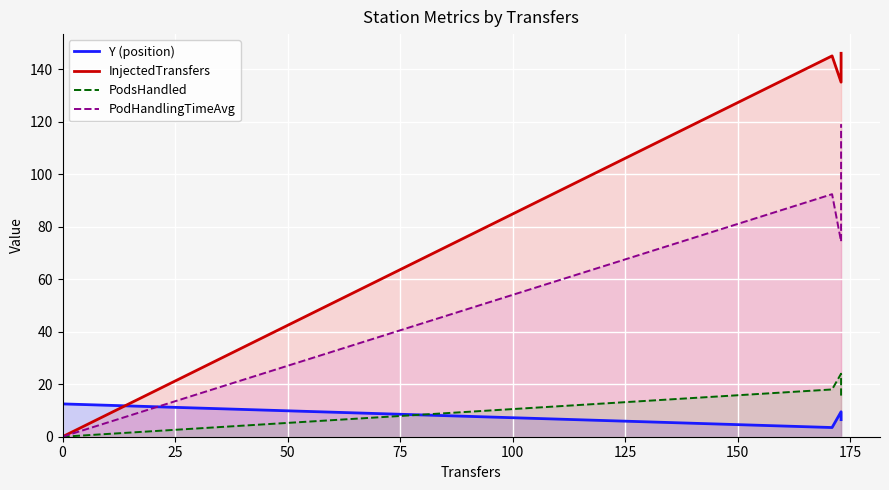

Which series ends up on top after the final intersection of PodHandlingTimeAvg and Y (position)?

PodHandlingTimeAvg